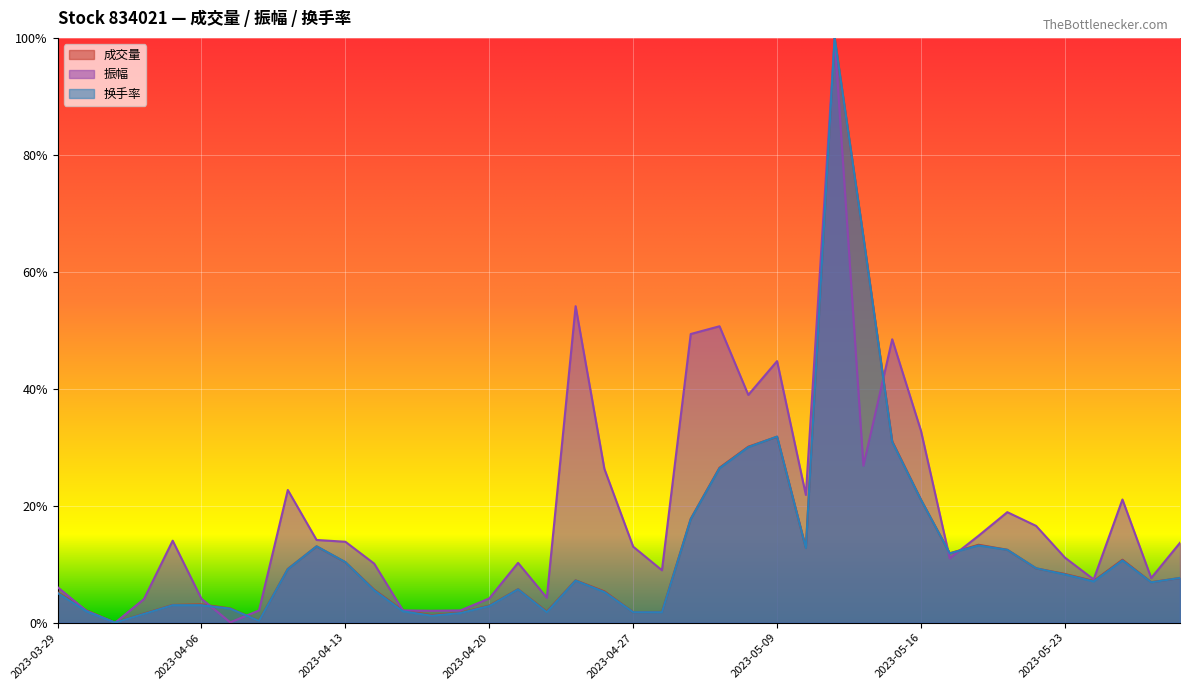

Is the value of 成交量 at 2023-04-03 greater than the value of 振幅 at 2023-04-27?

No